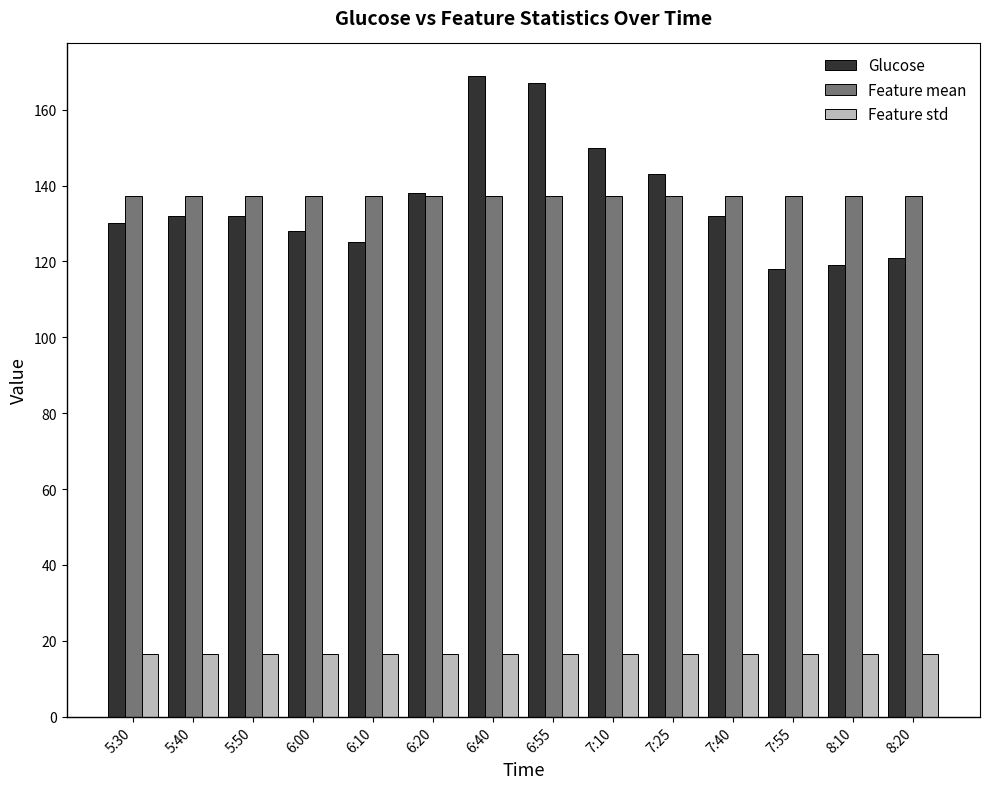

Reading left to right, extract all data points from this chart.

Glucose: 5:30=130.0	5:40=132.0	5:50=132.0	6:00=128.0	6:10=125.0	6:20=138.0	6:40=169.0	6:55=167.0	7:10=150.0	7:25=143.0	7:40=132.0	7:55=118.0	8:10=119.0	8:20=121.0
Feature mean: 5:30=137.2	5:40=137.2	5:50=137.2	6:00=137.2	6:10=137.2	6:20=137.2	6:40=137.2	6:55=137.2	7:10=137.2	7:25=137.2	7:40=137.2	7:55=137.2	8:10=137.2	8:20=137.2
Feature std: 5:30=16.5	5:40=16.5	5:50=16.5	6:00=16.5	6:10=16.5	6:20=16.5	6:40=16.5	6:55=16.5	7:10=16.5	7:25=16.5	7:40=16.5	7:55=16.5	8:10=16.5	8:20=16.5